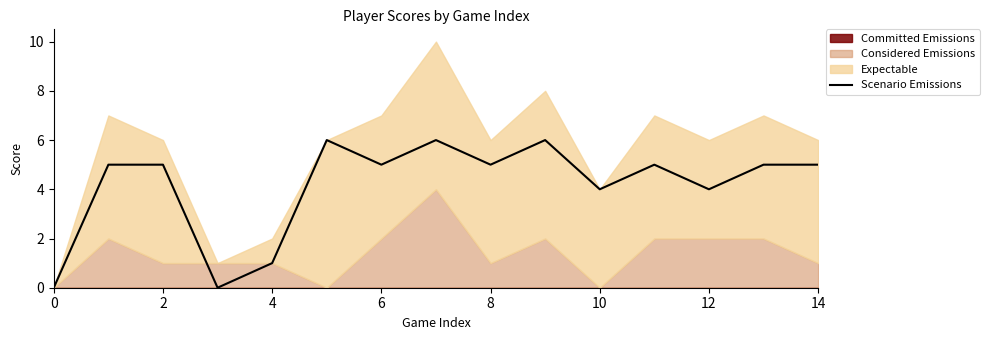

What is the maximum value for Scenario Emissions?

6